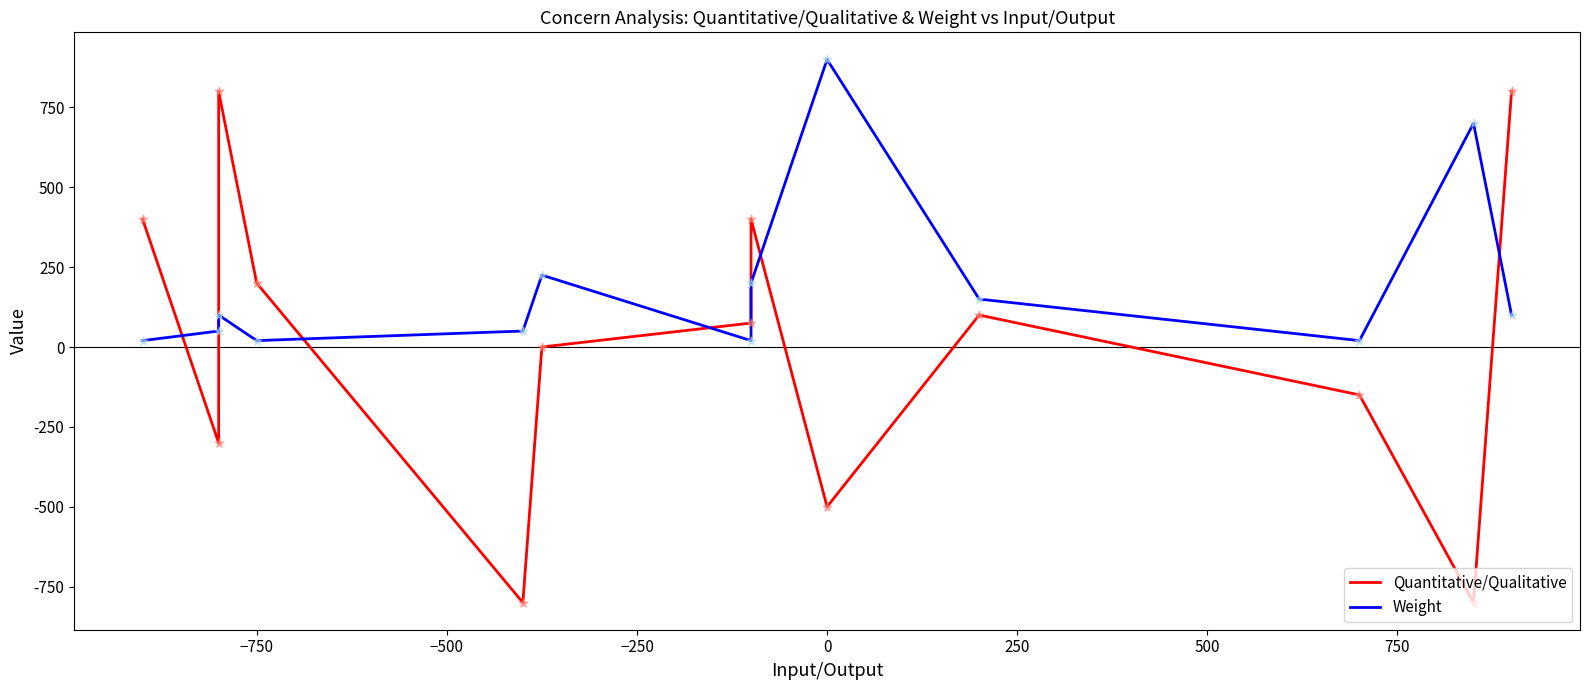

What are all the series names shown in the legend?

Quantitative/Qualitative, Weight